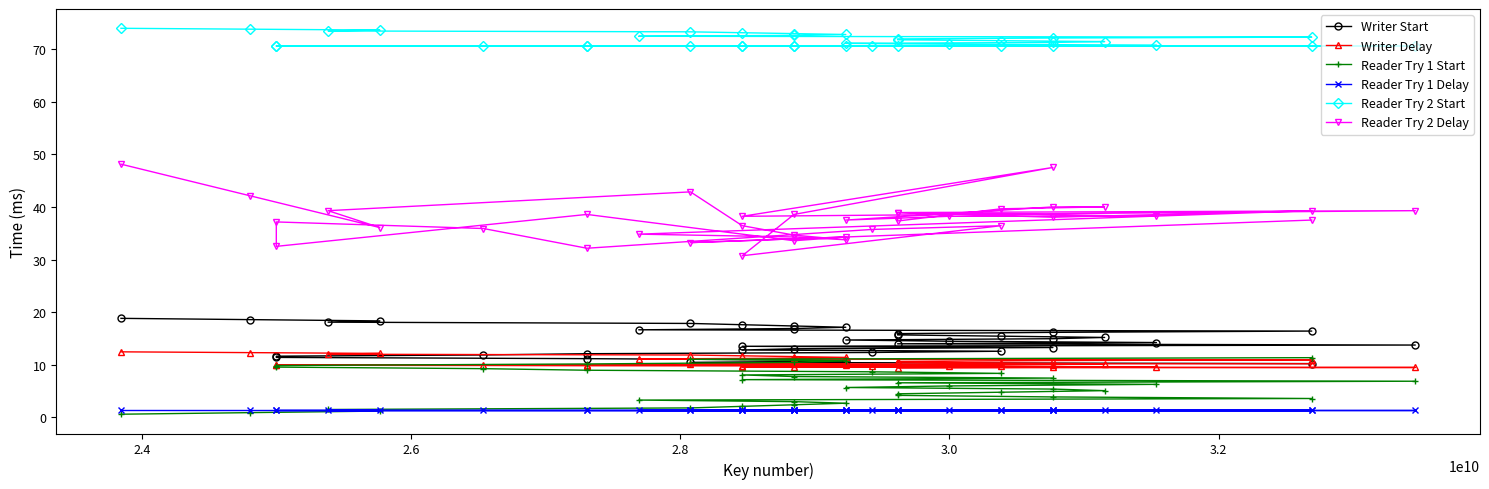

True or false: Writer Start and Writer Delay intersect in this chart.

False